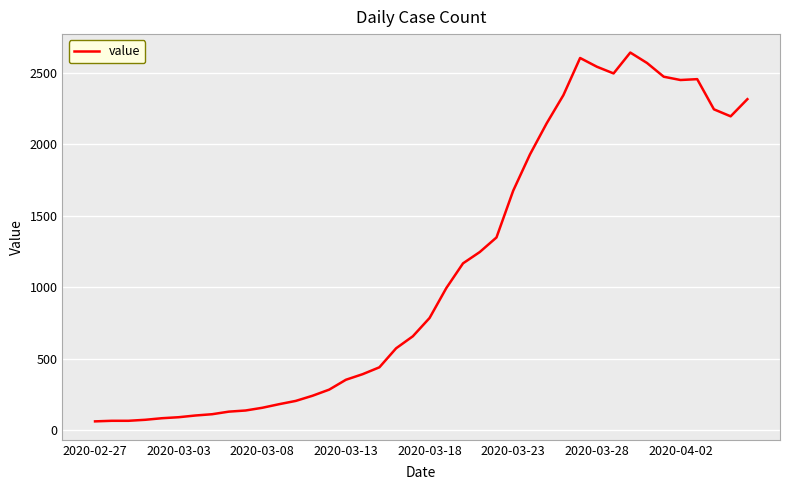

What is the maximum value shown in the chart?

2640